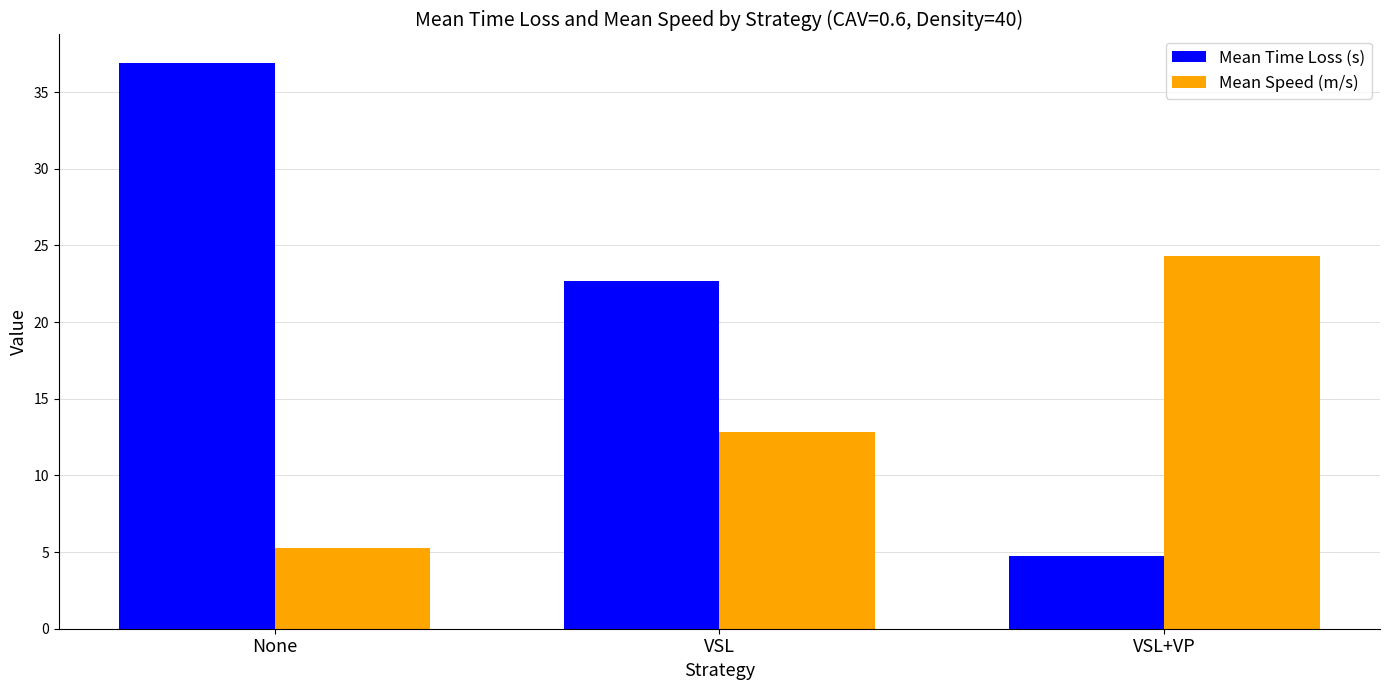

What position from the right is VSL+VP?

1